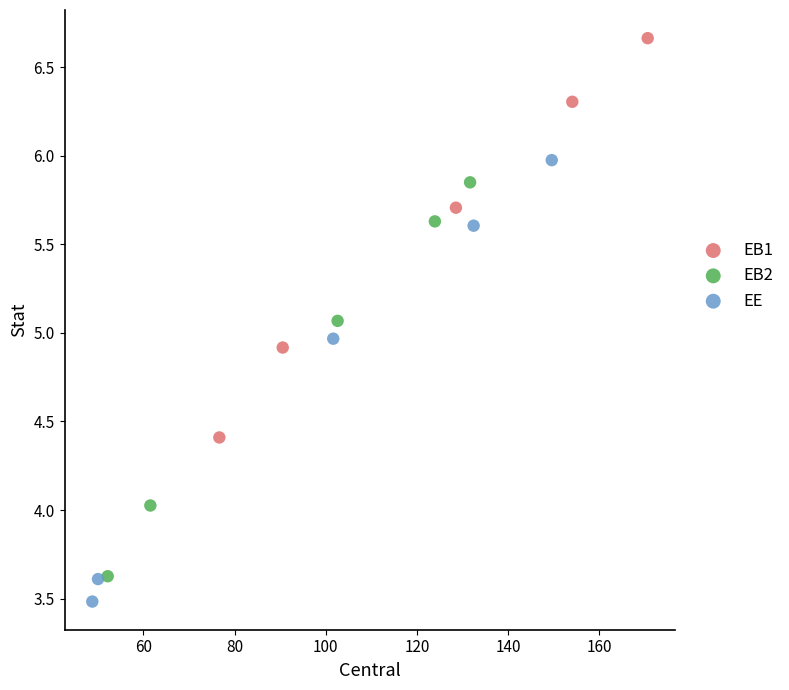

Which series has the largest Y range (max minus min)?

EE